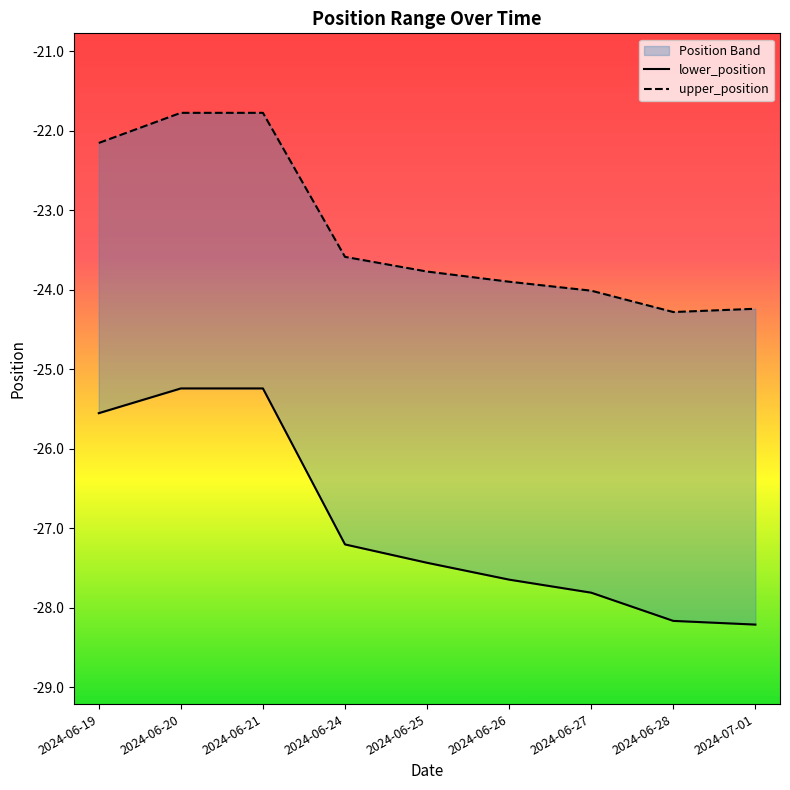

The value of lower_position at 2024-06-19 is -34.3. True or false?

False